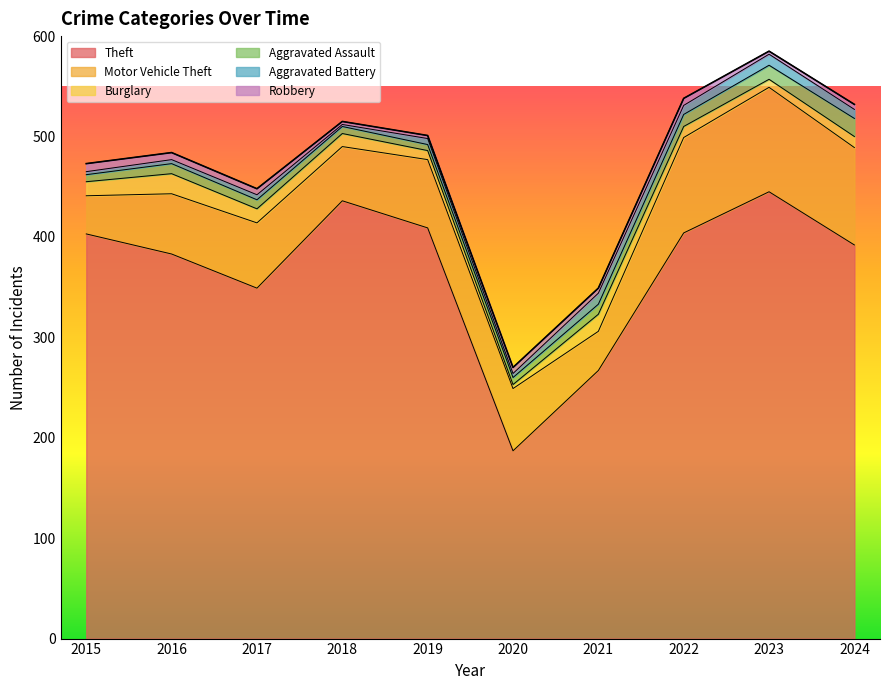

Between 2018 and 2023, which series saw the biggest shift?

Motor Vehicle Theft